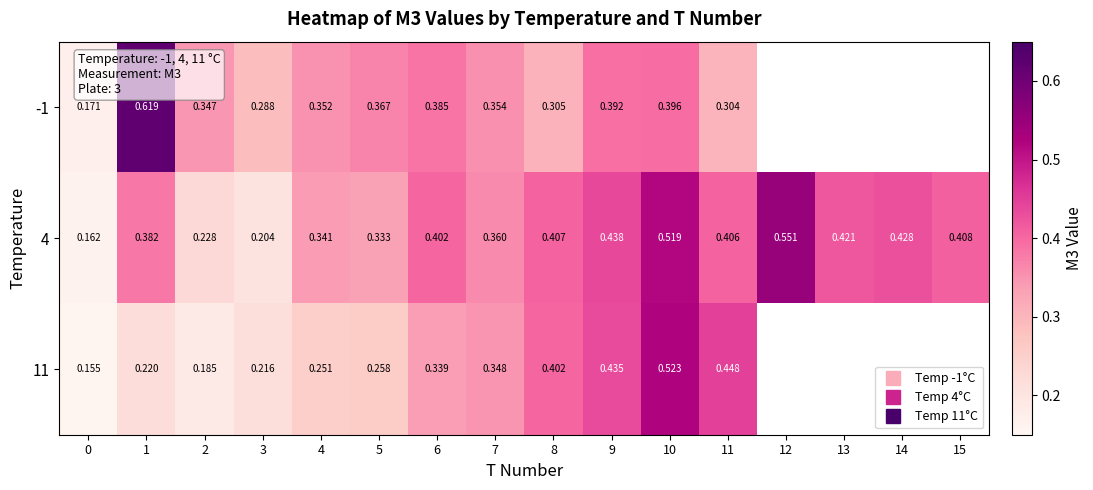

What is the total value across all series at 4?

0.9